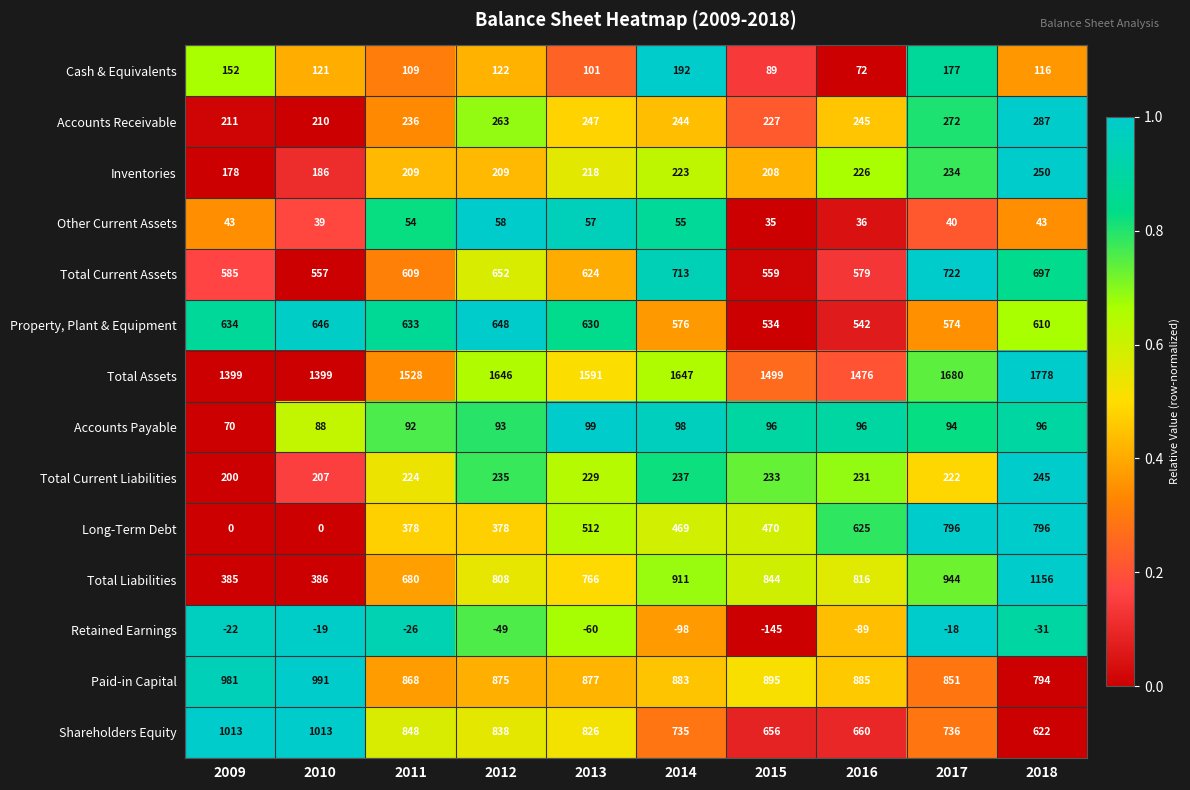

What is the minimum value shown in the chart?

-145